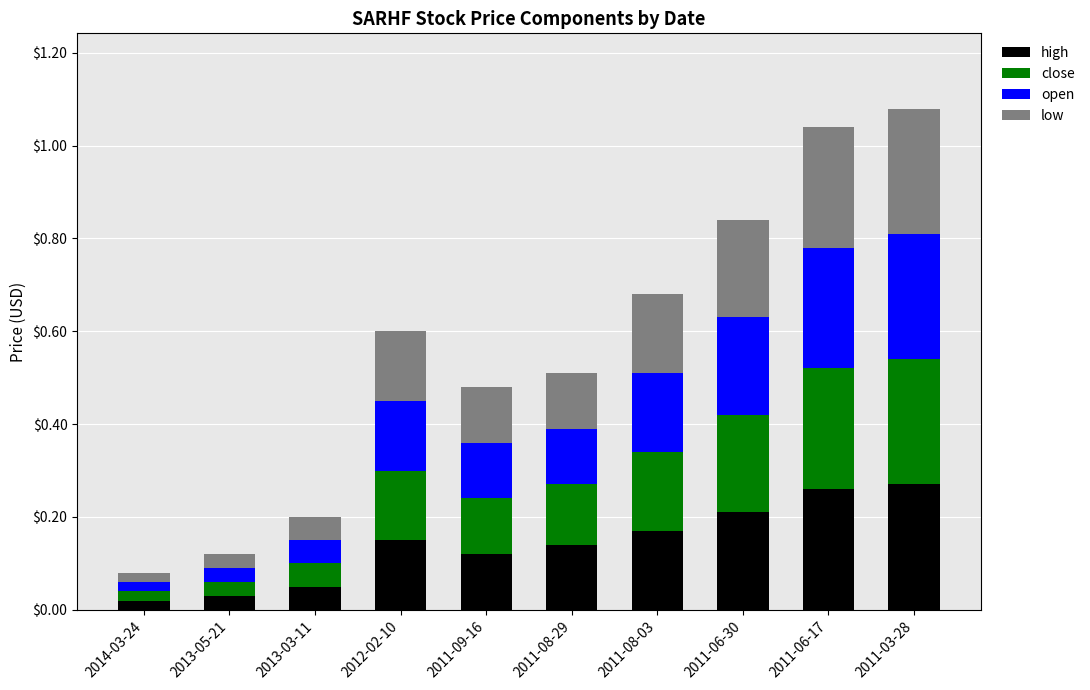

What is the sum of all high values?

1.4